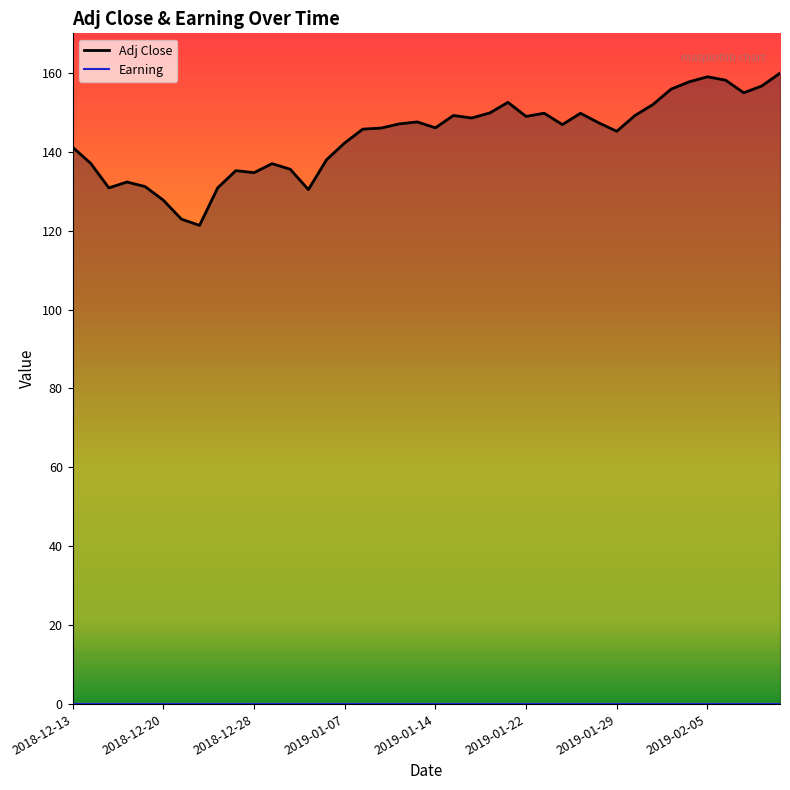

What is the difference between the highest and lowest values at 21?

149.2